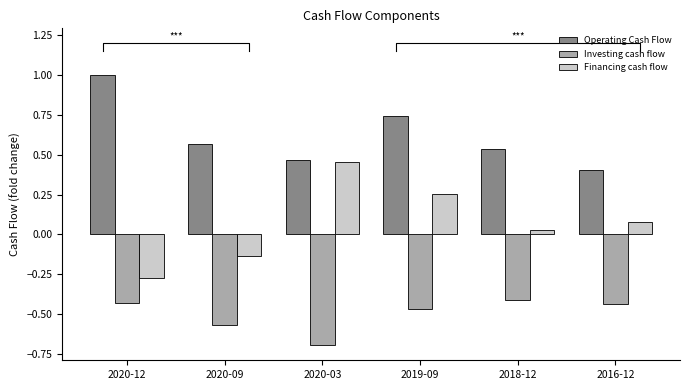

Which category has the highest value in the Investing cash flow series?

2018-12